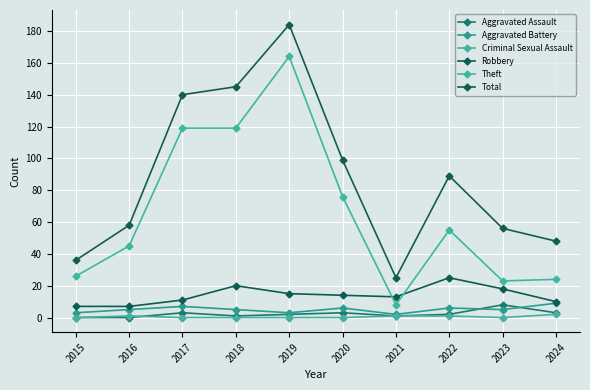

The Aggravated Assault series shows 0 at 2016. True or false?

True